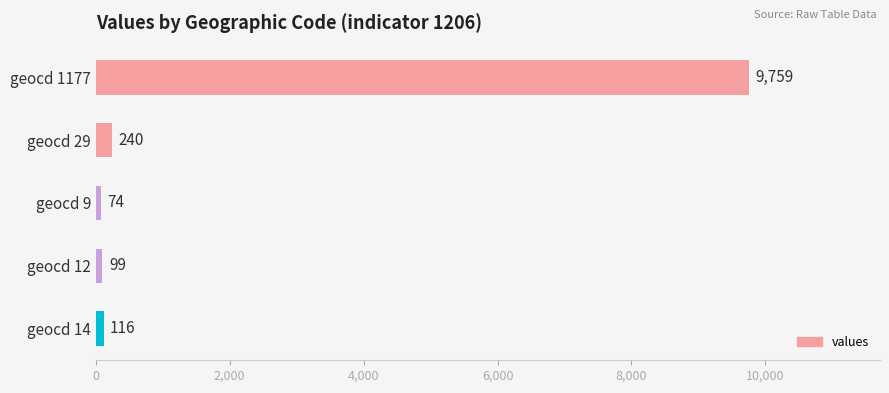

Reading bottom to top, transcribe all the data shown in this chart.

geocd 14=116	geocd 12=99	geocd 9=74	geocd 29=240	geocd 1177=9759